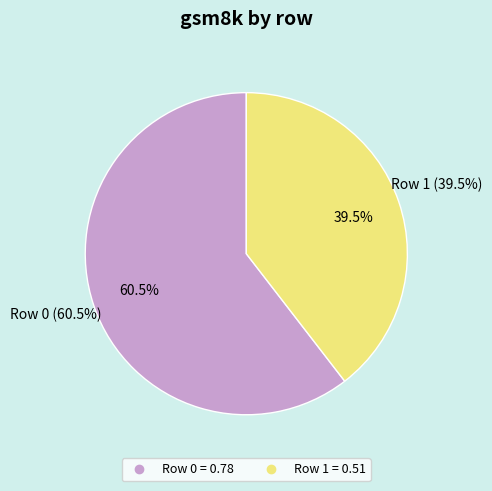

To the nearest percent, what is the difference between the 0 and 1 slice percentages?

21%